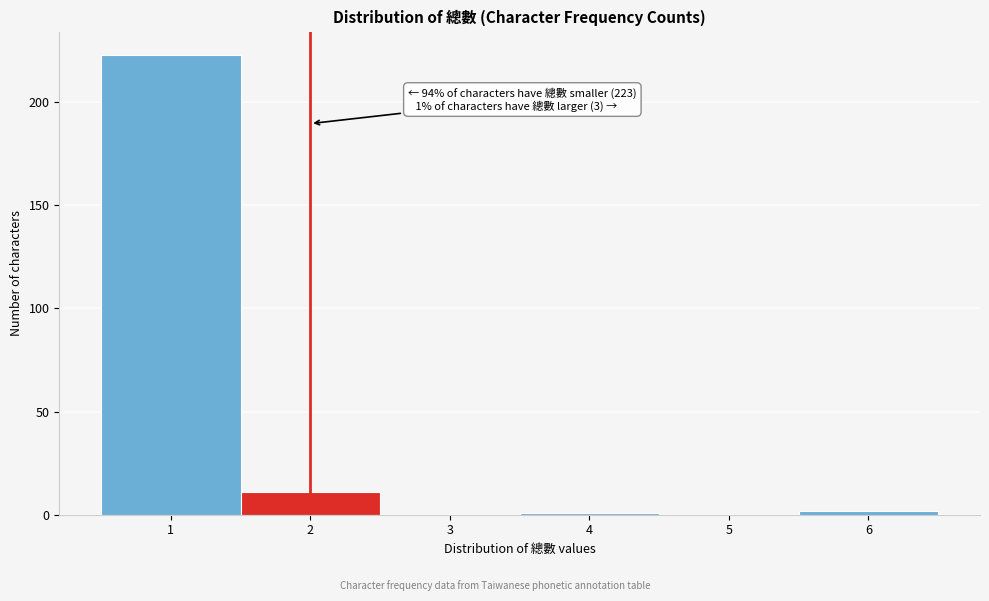

Reading right to left, list all the values displayed in this chart.

6=2	5=0	4=1	3=0	2=11	1=223